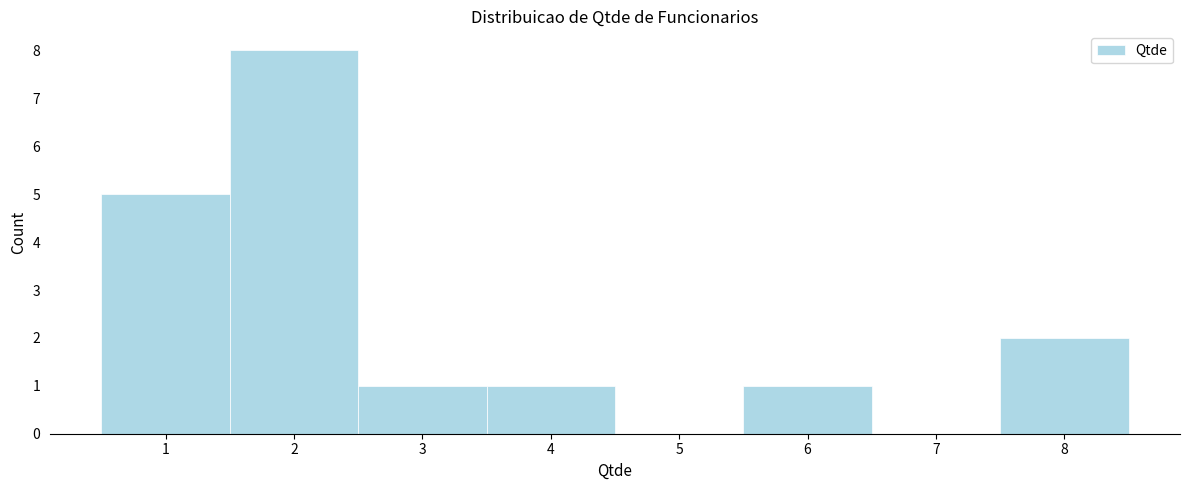

Reading left to right, list all the values displayed in this chart.

1=5	2=8	3=1	4=1	5=0	6=1	7=0	8=2